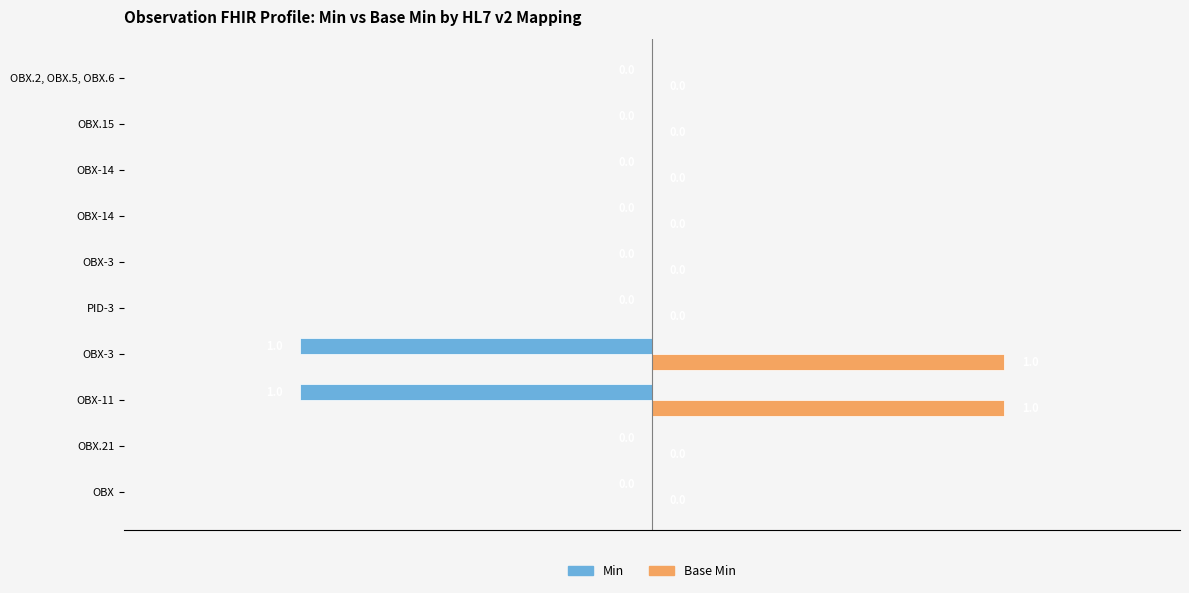

Count the number of data series in this chart.

2